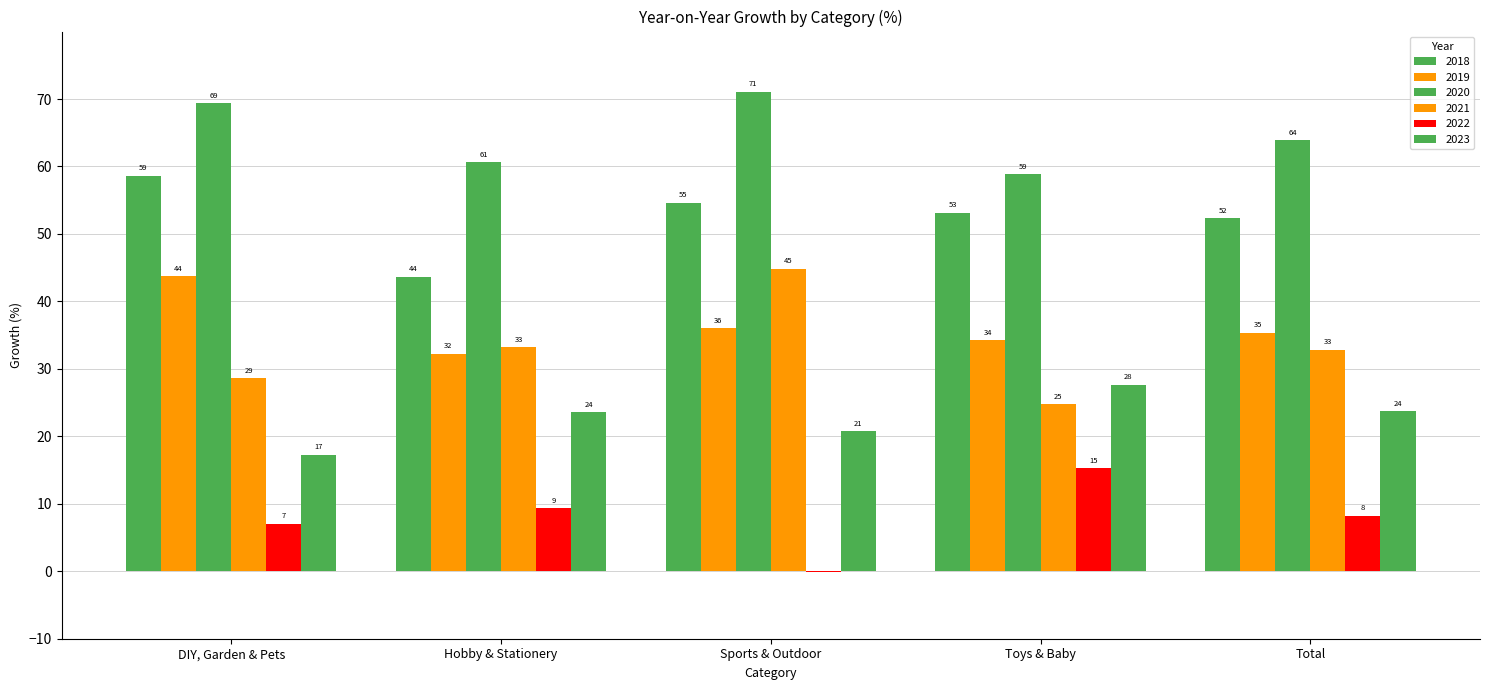

At which category is the sum across all series the highest?

Sports & Outdoor